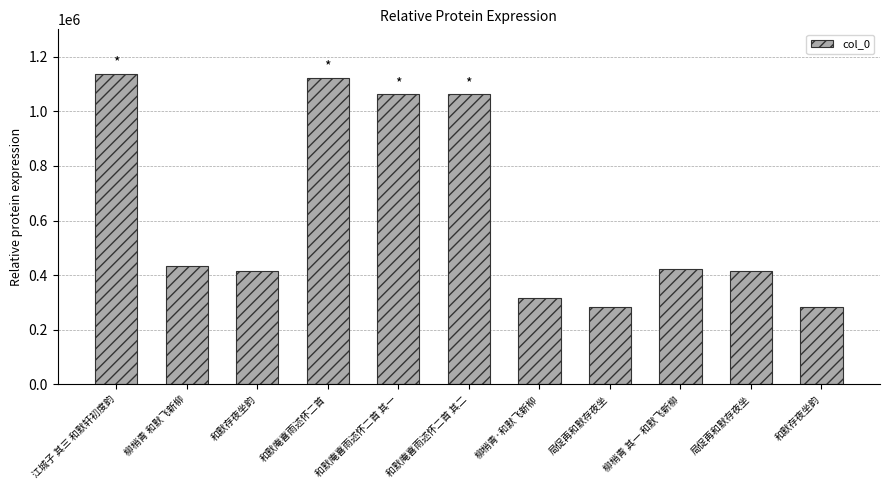

Which label corresponds to the largest value in the chart?

江城子 其三 和默轩初度韵